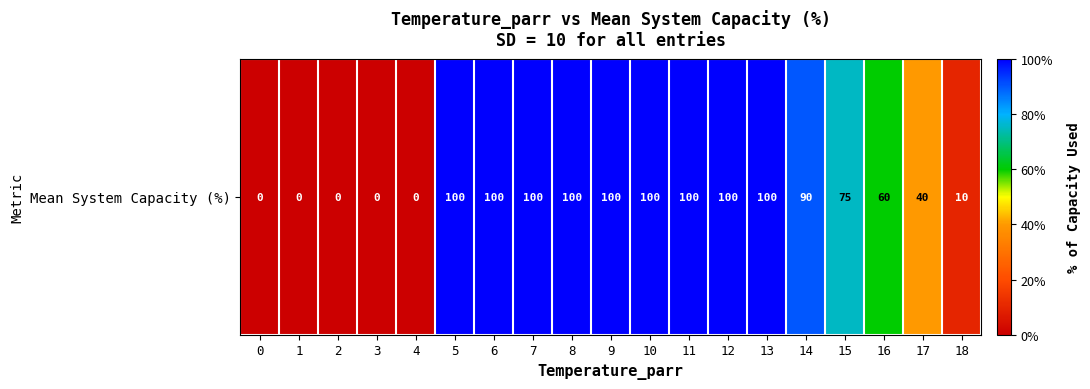

Where does the data first go above 90?

5